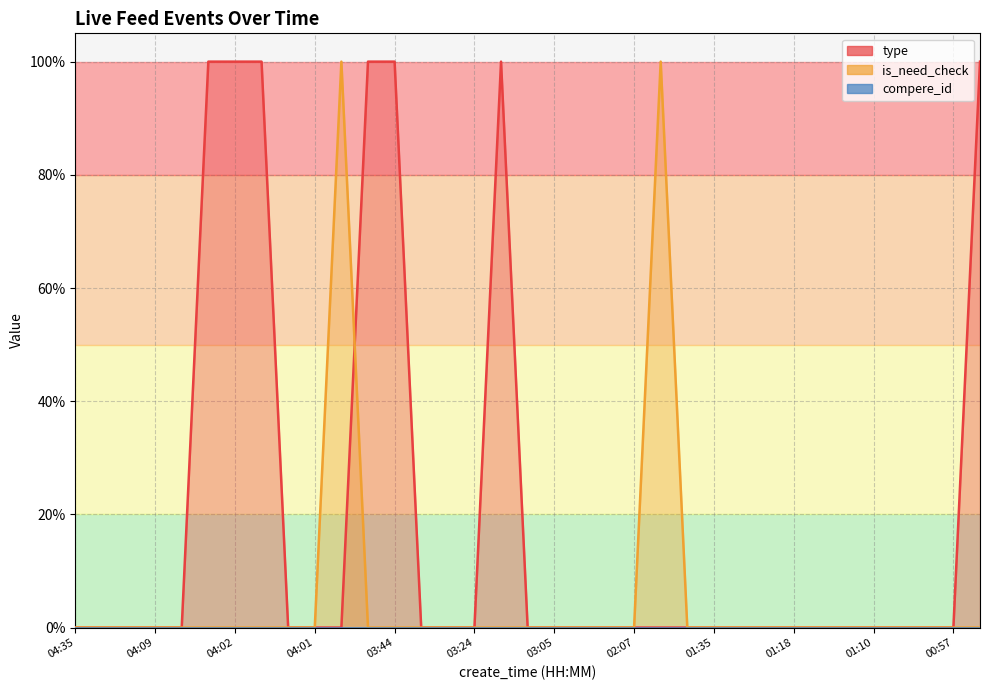

How many interior local peaks does the is_need_check series have?

2